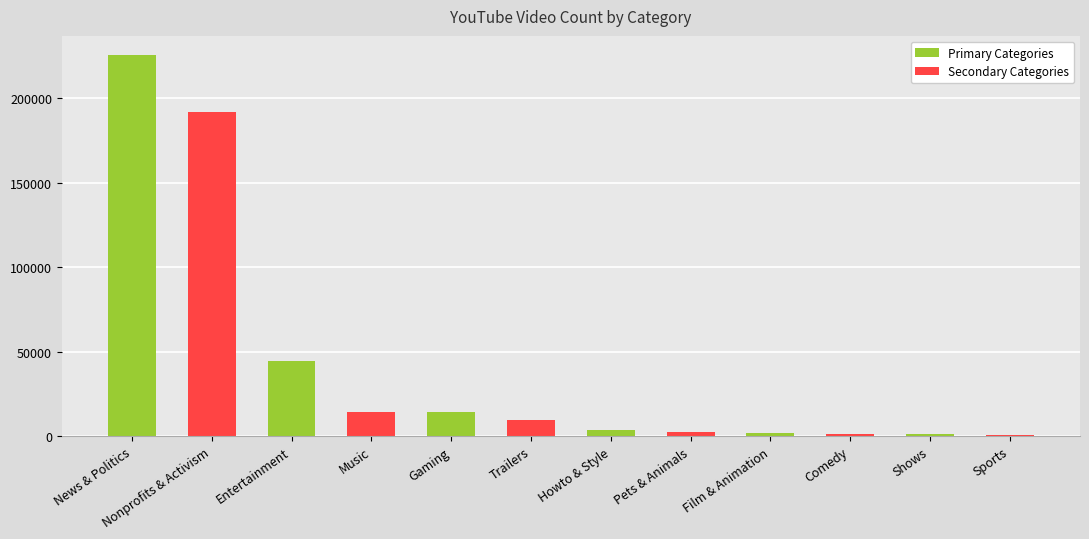

How many groups of bars are there?

6